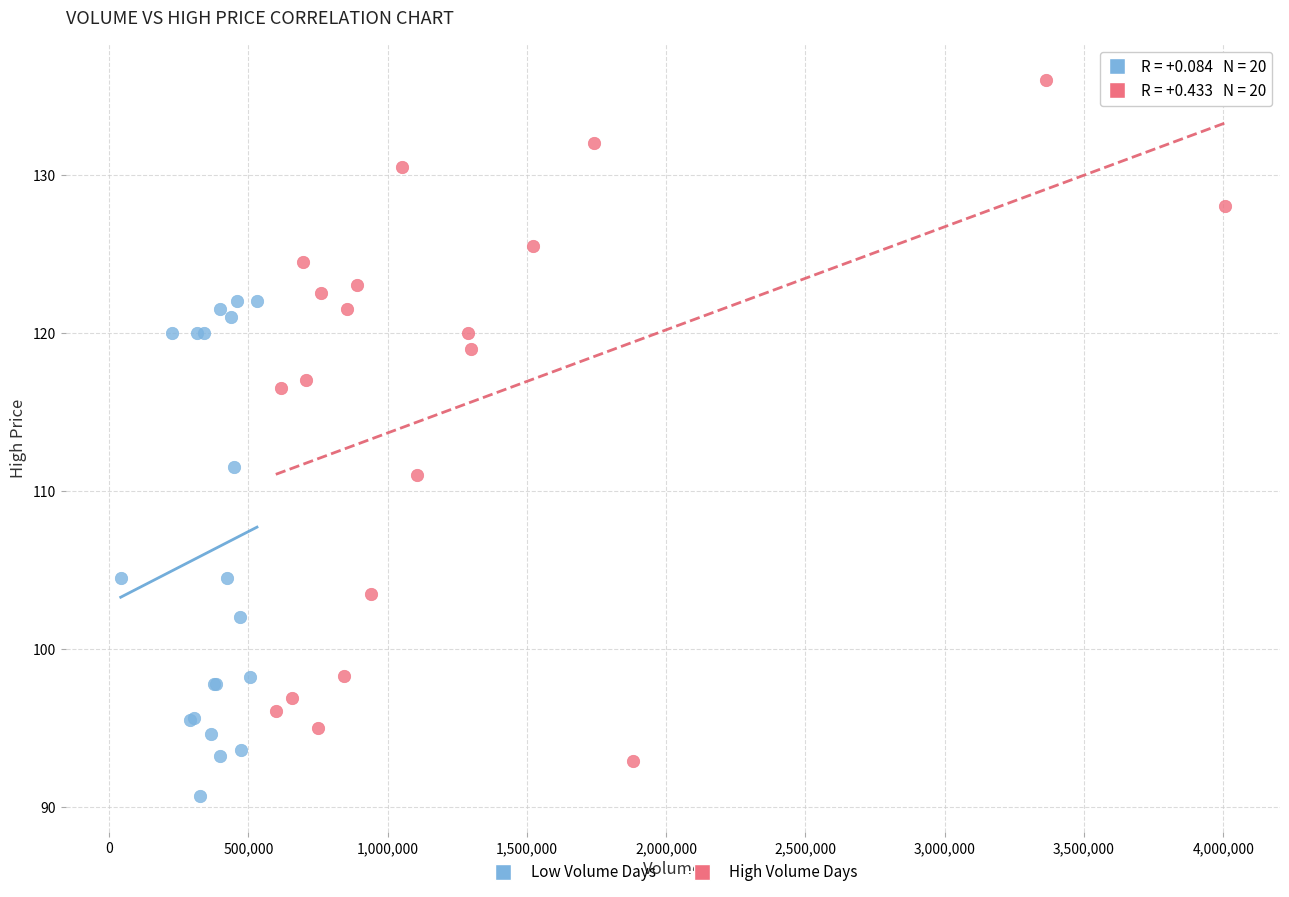

Which series reaches the maximum Y coordinate?

High Volume Days